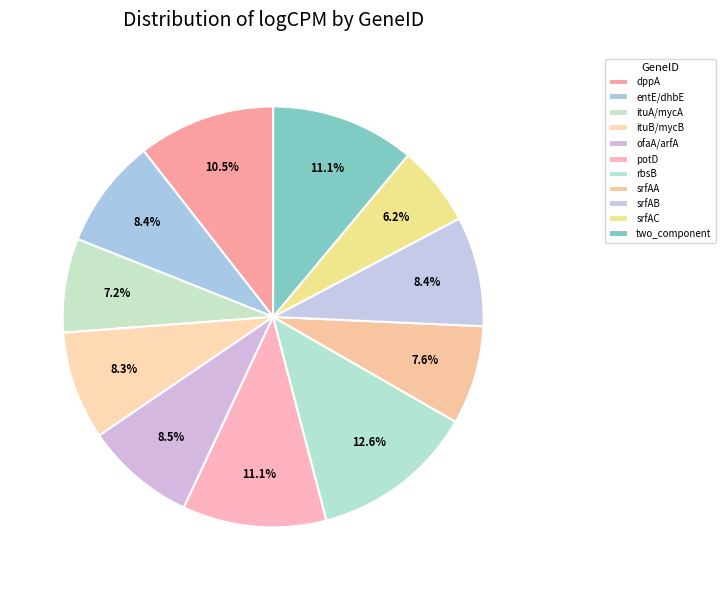

True or false: potD accounts for 11% of the total.

True